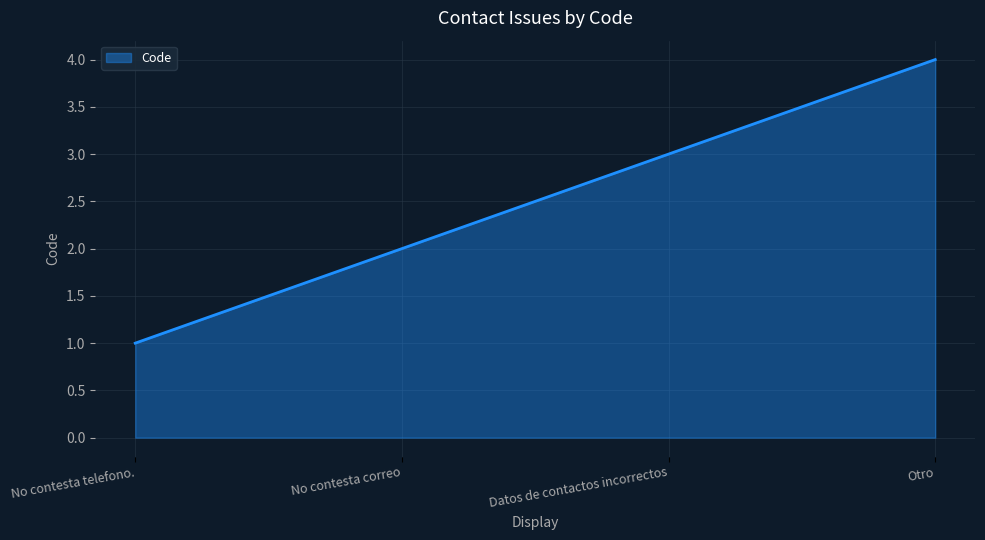

What is the greatest value displayed?

4.0